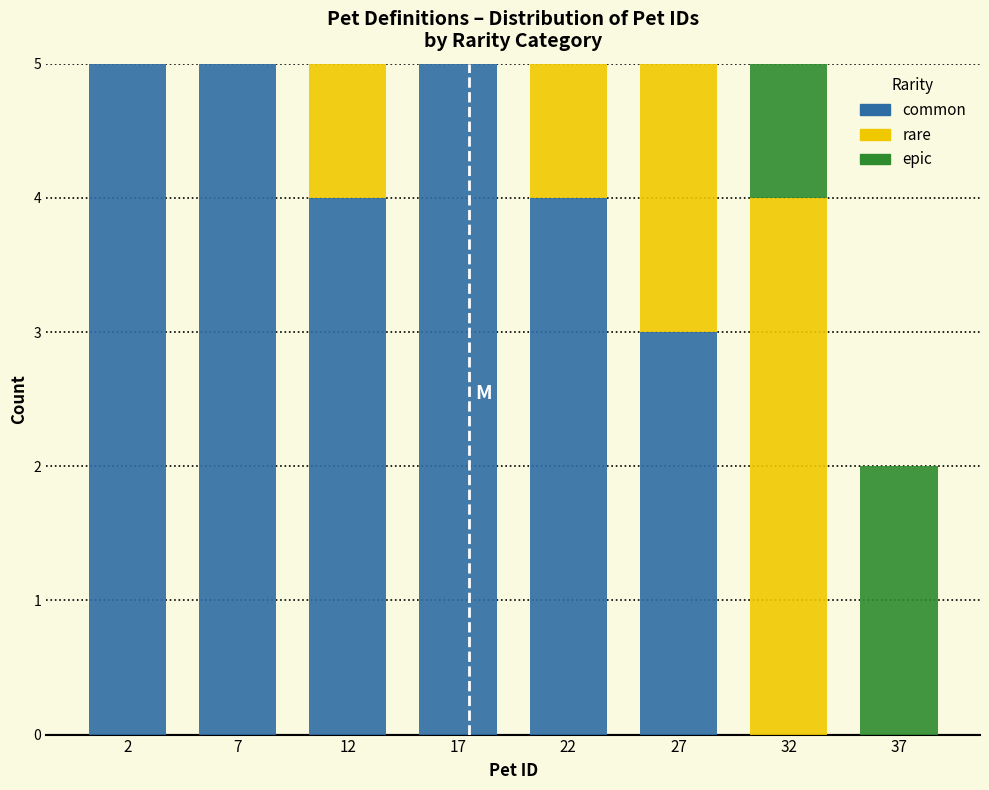

Reading left to right, transcribe the values for common.

2=5	7=5	12=4	17=5	22=4	27=3	32=0	37=0